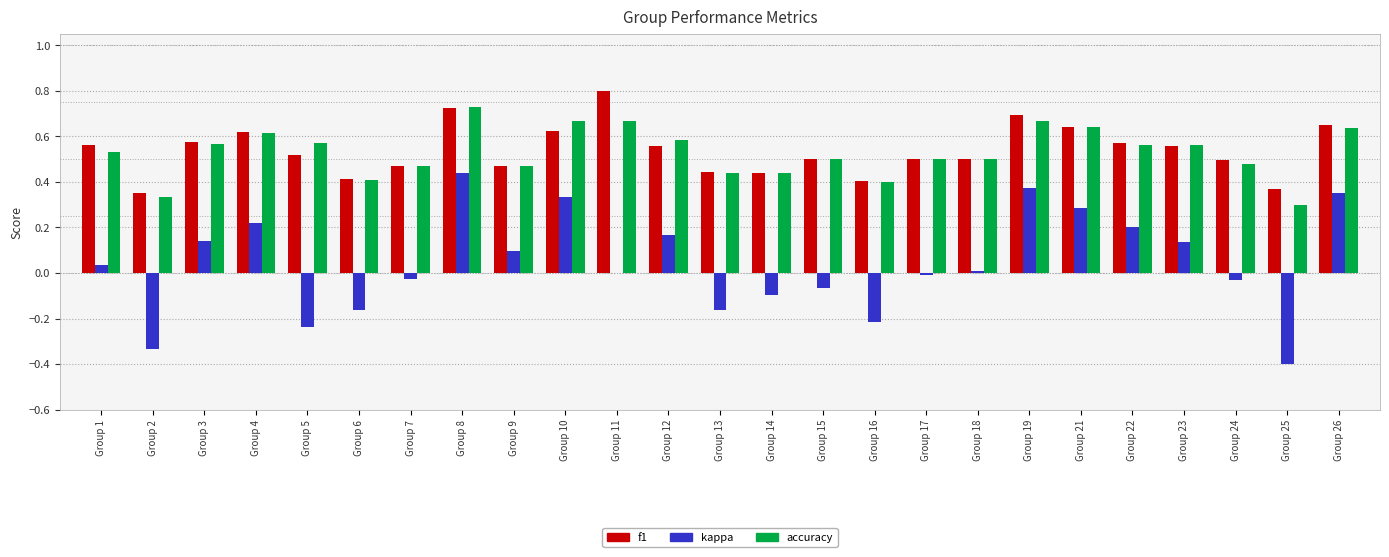

Where is f1 nearest to the value 0?

Group 2